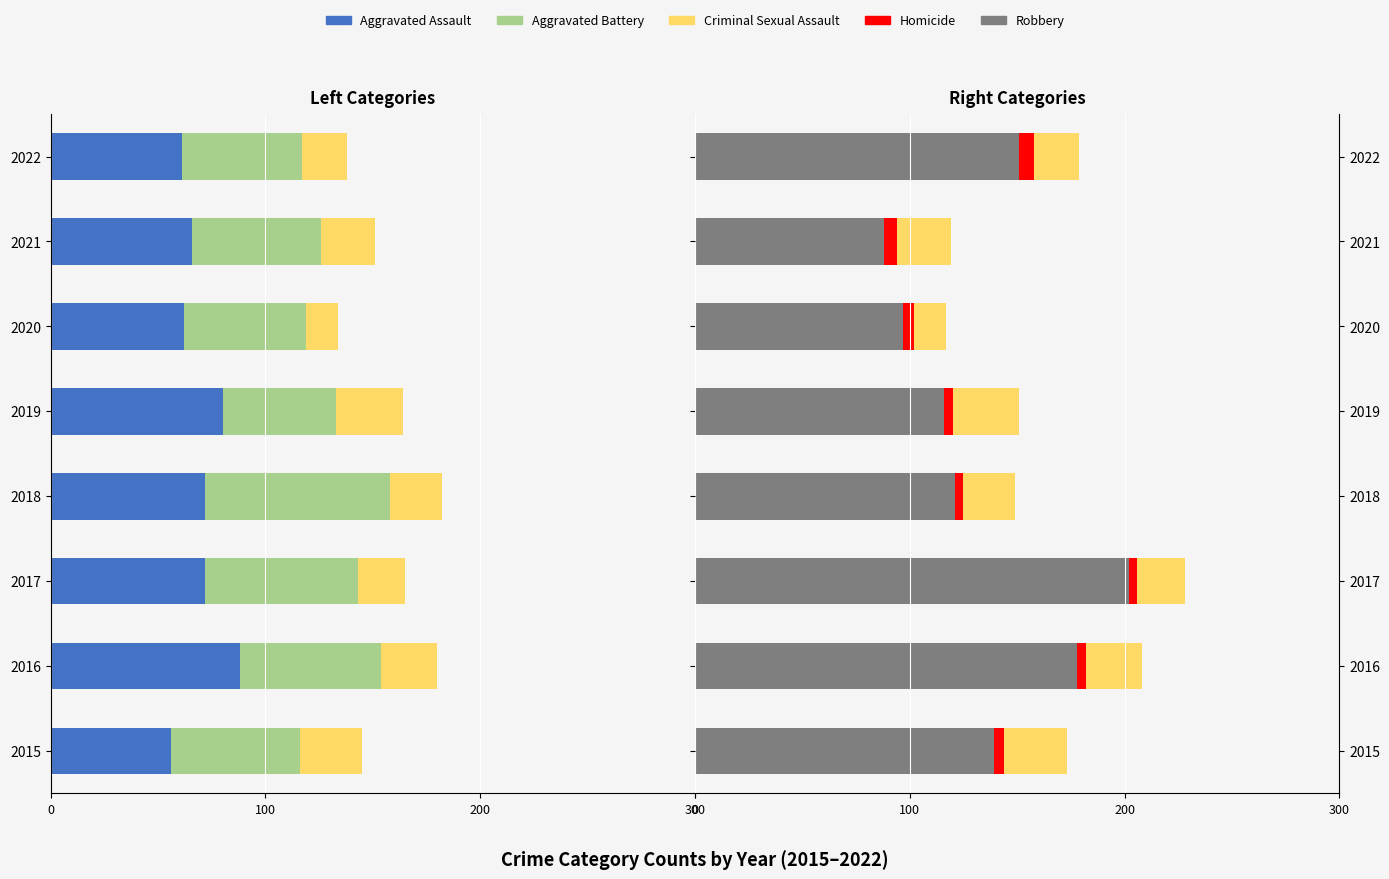

The value of Robbery at 2018 is 191. True or false?

False